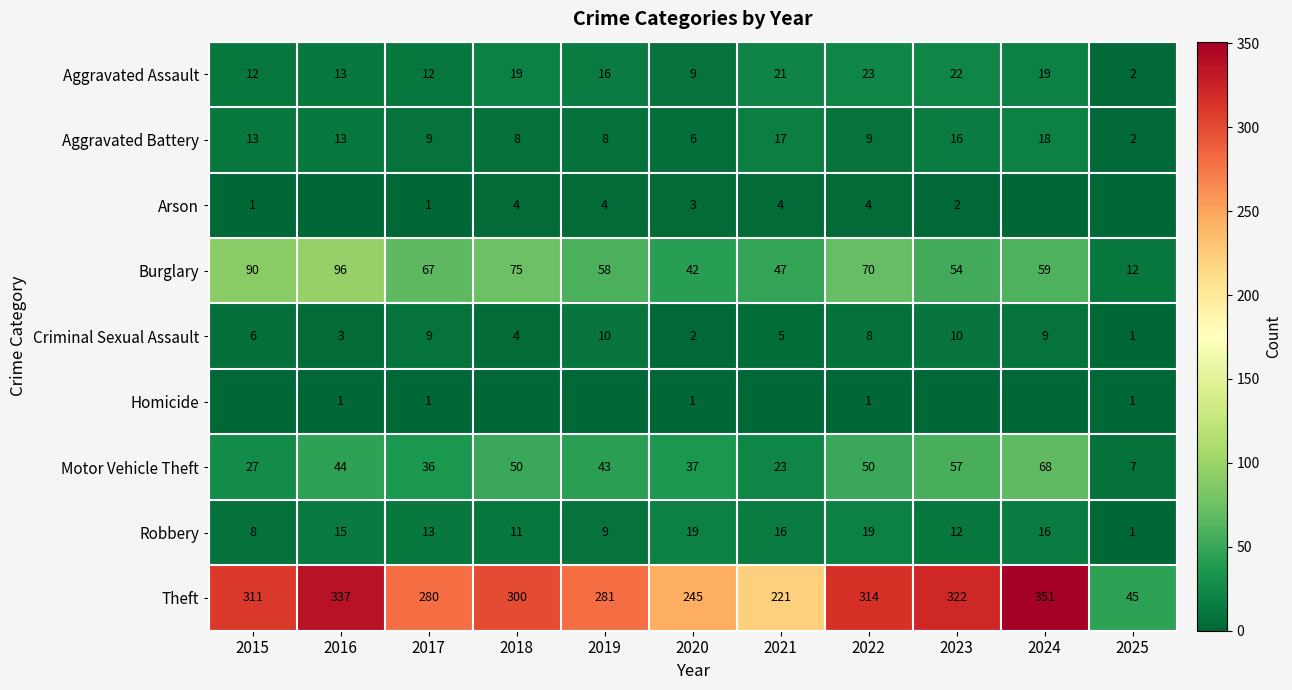

What is the difference between the Aggravated Battery values at 2015 and 2022?

4